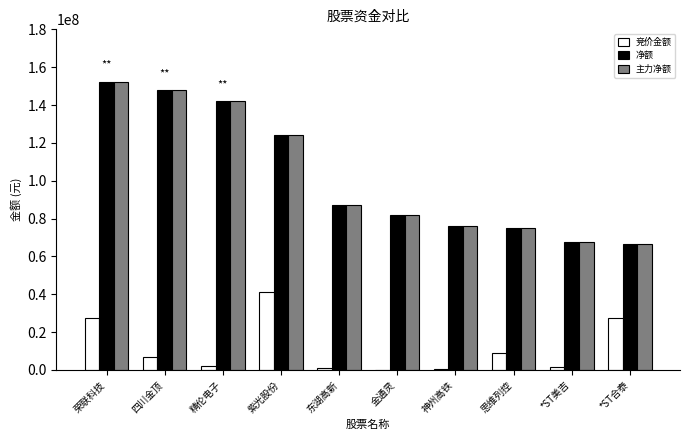

The 净额 series shows 115899482 at 神州高铁. True or false?

False